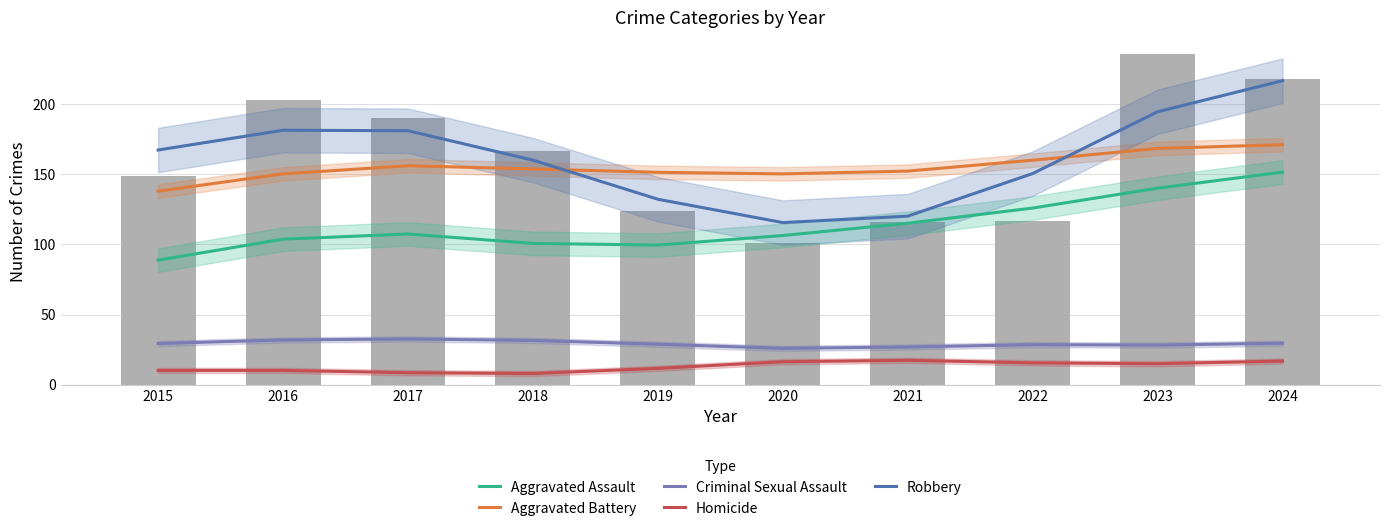

Which series has the largest range (max minus min)?

Robbery